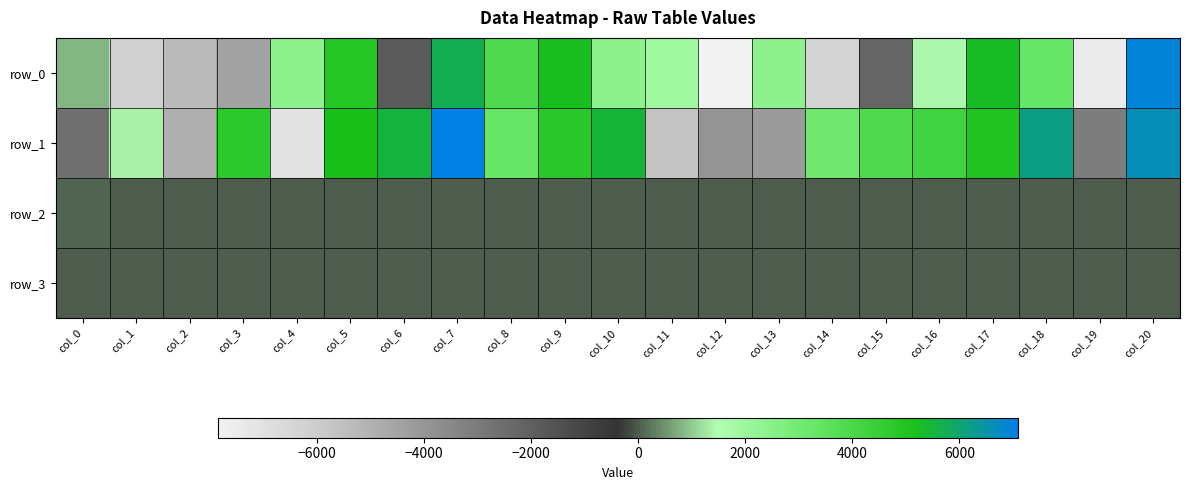

Is the value of row_2 at col_5 greater than the value of row_1 at col_1?

No